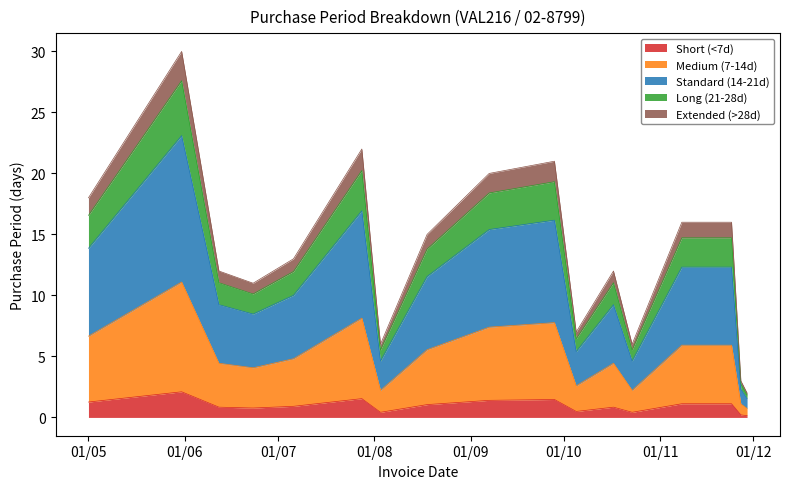

At which category does the chart reach its minimum across all series?

2017-11-29